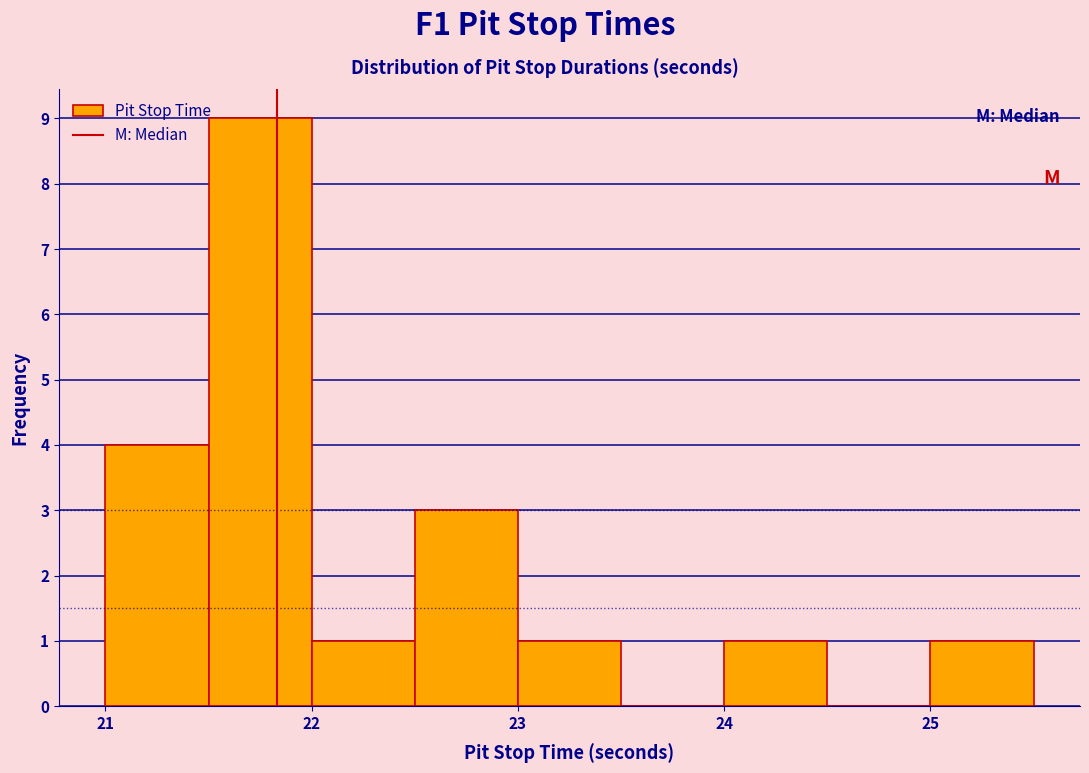

What is the height of the bar covering 22.0 to 22.5 on the x-axis? The values are not printed on the chart, so give them approximately, as read against the axis.

1